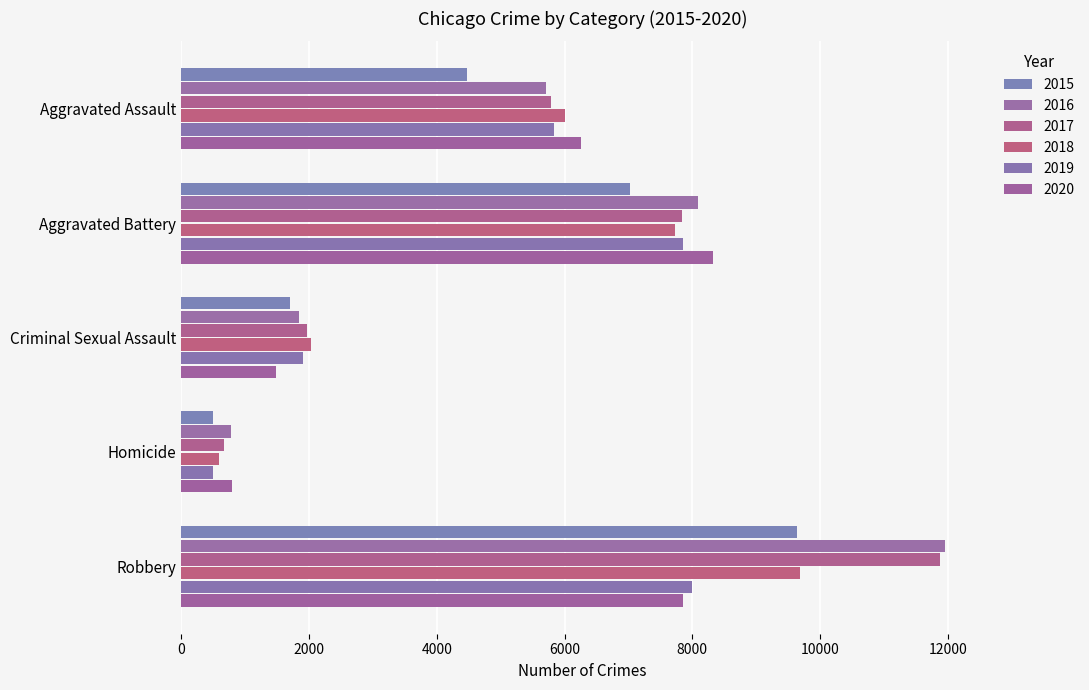

At which category is the sum across all series the highest?

Robbery